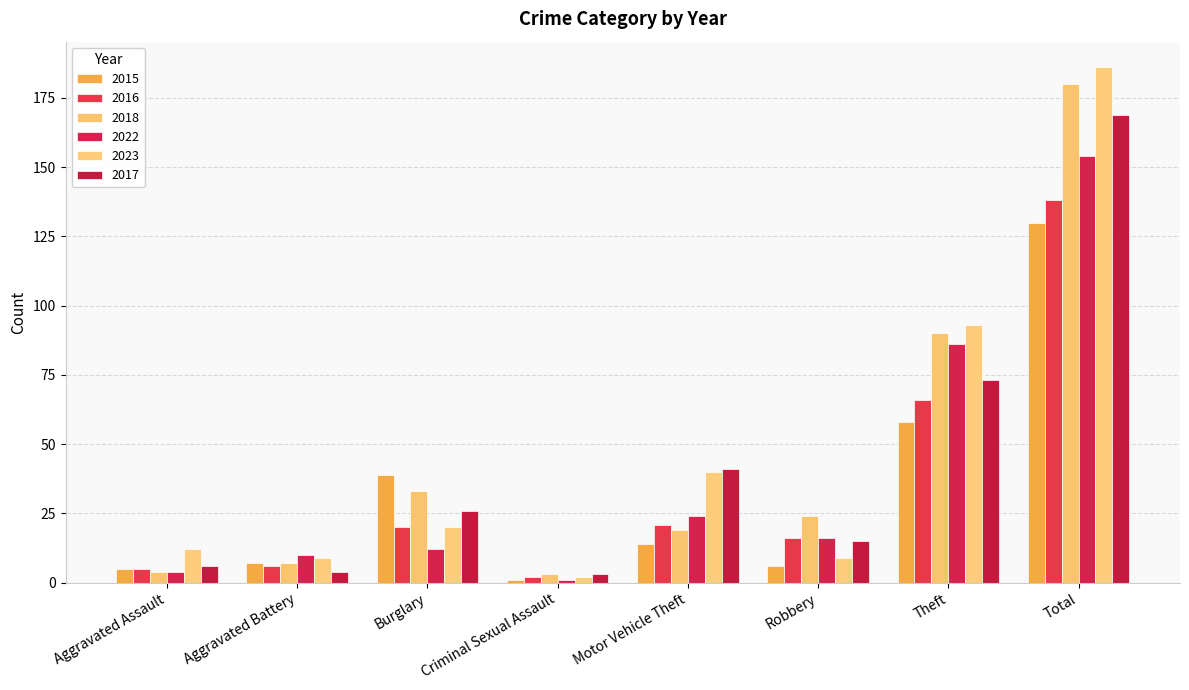

Reading left to right, extract all data points from this chart.

2015: 5	7	39	1	14	6	58	130
2016: 5	6	20	2	21	16	66	138
2018: 4	7	33	3	19	24	90	180
2022: 4	10	12	1	24	16	86	154
2023: 12	9	20	2	40	9	93	186
2017: 6	4	26	3	41	15	73	169